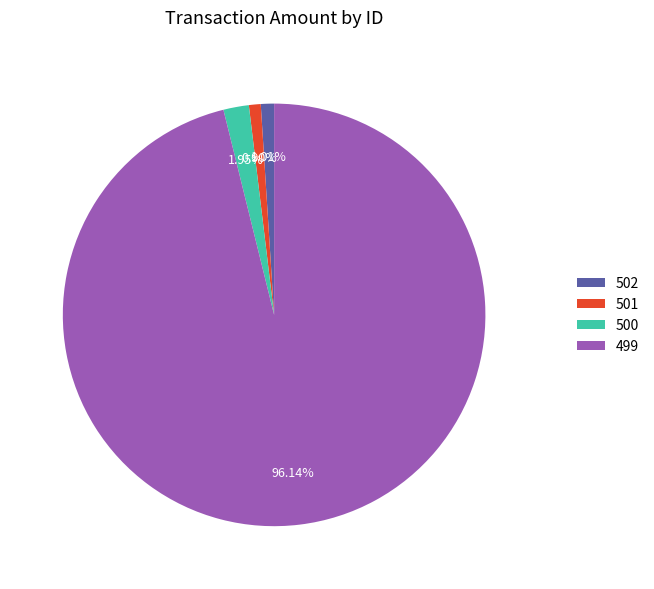

Which has a higher value, 499 or 502?

499